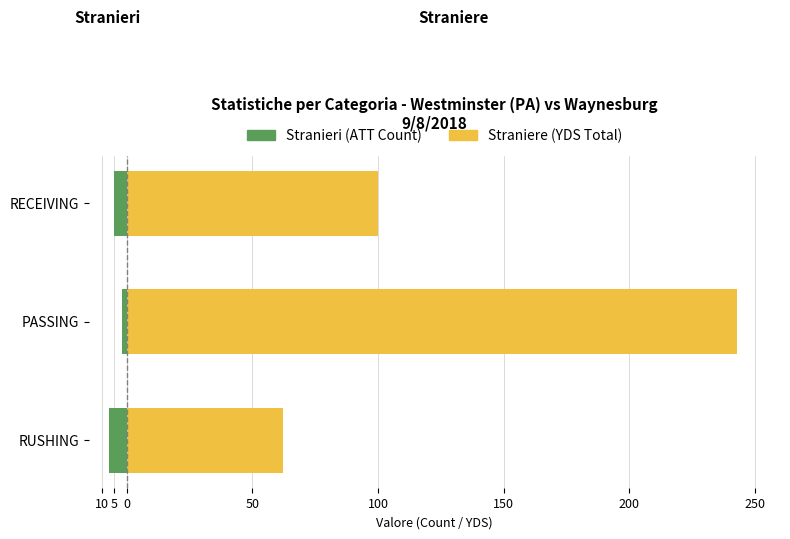

What is the lowest value of the Straniere series?

62